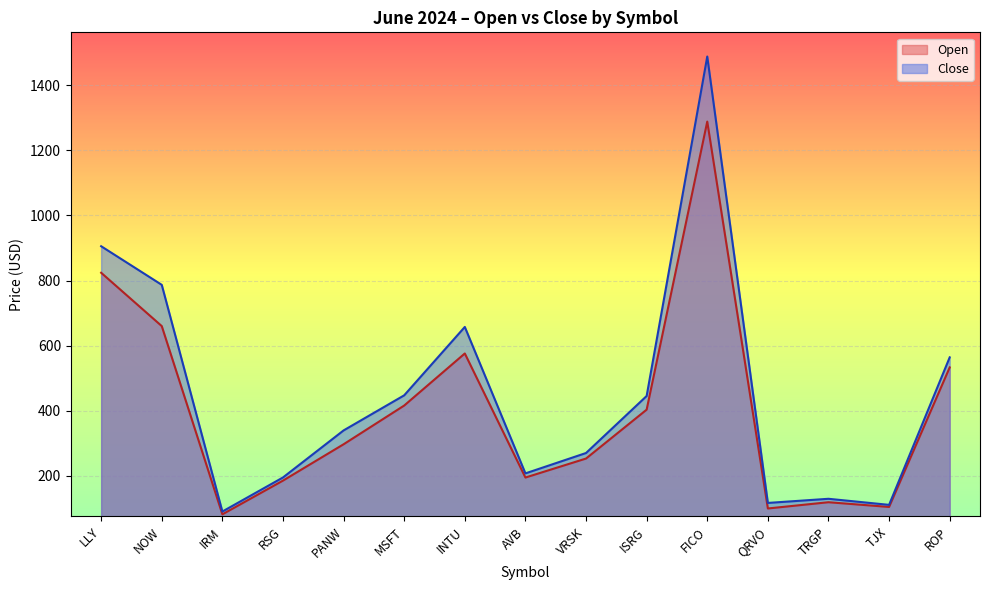

True or false: Close and Open intersect in this chart.

False